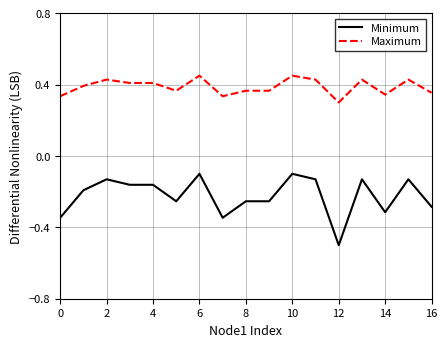

Which series has the widest spread of values?

Minimum